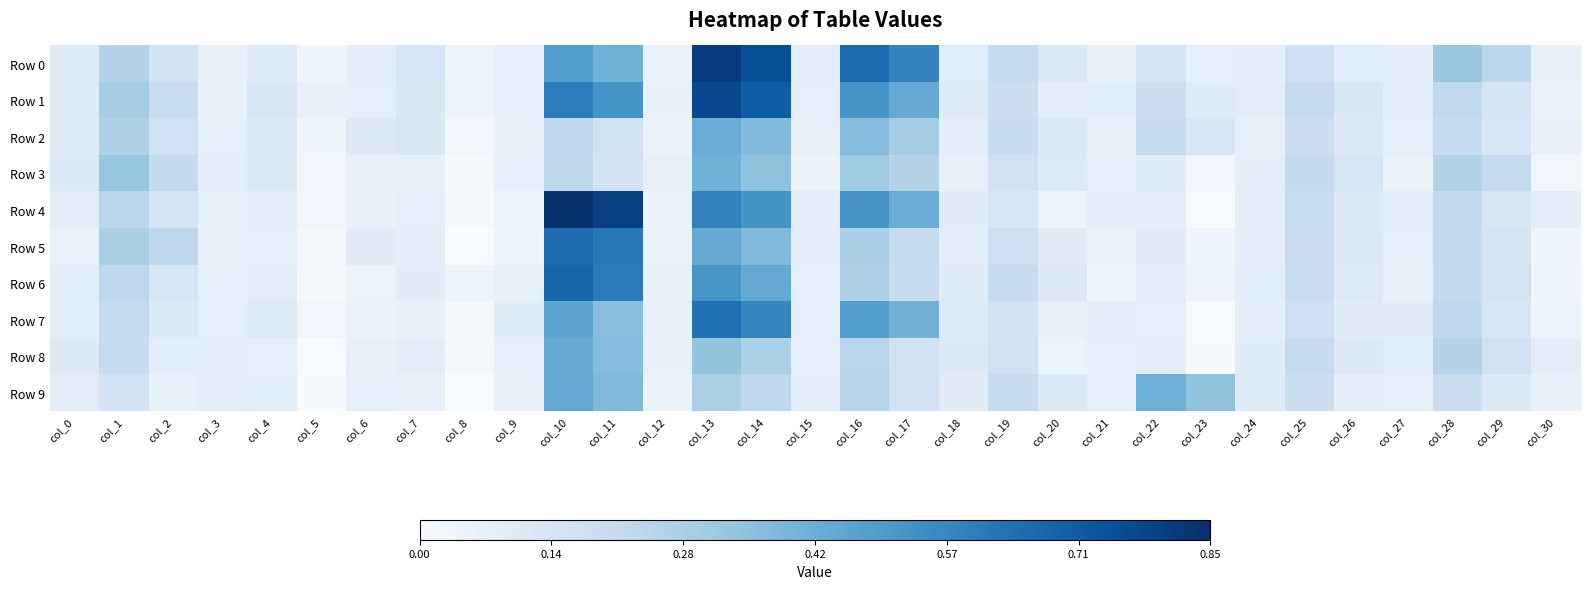

Reading left to right, list all the values displayed in this chart.

Row 0: col_0=0.1	col_1=0.3	col_2=0.2	col_3=0.1	col_4=0.1	col_5=0.0	col_6=0.1	col_7=0.1	col_8=0.1	col_9=0.1	col_10=0.5	col_11=0.4	col_12=0.1	col_13=0.8	col_14=0.8	col_15=0.1	col_16=0.7	col_17=0.6	col_18=0.1	col_19=0.2	col_20=0.1	col_21=0.1	col_22=0.1	col_23=0.1	col_24=0.1	col_25=0.2	col_26=0.1	col_27=0.1	col_28=0.3	col_29=0.2	col_30=0.1
Row 1: col_0=0.1	col_1=0.3	col_2=0.2	col_3=0.1	col_4=0.1	col_5=0.1	col_6=0.1	col_7=0.1	col_8=0.0	col_9=0.1	col_10=0.6	col_11=0.5	col_12=0.1	col_13=0.8	col_14=0.7	col_15=0.1	col_16=0.5	col_17=0.4	col_18=0.1	col_19=0.2	col_20=0.1	col_21=0.1	col_22=0.2	col_23=0.1	col_24=0.1	col_25=0.2	col_26=0.1	col_27=0.1	col_28=0.2	col_29=0.1	col_30=0.1
Row 2: col_0=0.1	col_1=0.3	col_2=0.2	col_3=0.1	col_4=0.1	col_5=0.0	col_6=0.1	col_7=0.1	col_8=0.0	col_9=0.1	col_10=0.2	col_11=0.2	col_12=0.1	col_13=0.4	col_14=0.4	col_15=0.1	col_16=0.4	col_17=0.3	col_18=0.1	col_19=0.2	col_20=0.1	col_21=0.1	col_22=0.2	col_23=0.1	col_24=0.1	col_25=0.2	col_26=0.1	col_27=0.1	col_28=0.2	col_29=0.1	col_30=0.1
Row 3: col_0=0.1	col_1=0.3	col_2=0.2	col_3=0.1	col_4=0.1	col_5=0.0	col_6=0.1	col_7=0.1	col_8=0.0	col_9=0.1	col_10=0.2	col_11=0.2	col_12=0.1	col_13=0.4	col_14=0.3	col_15=0.1	col_16=0.3	col_17=0.3	col_18=0.1	col_19=0.2	col_20=0.1	col_21=0.1	col_22=0.1	col_23=0.0	col_24=0.1	col_25=0.2	col_26=0.1	col_27=0.1	col_28=0.3	col_29=0.2	col_30=0.0
Row 4: col_0=0.1	col_1=0.2	col_2=0.2	col_3=0.1	col_4=0.1	col_5=0.0	col_6=0.1	col_7=0.1	col_8=0.0	col_9=0.0	col_10=0.8	col_11=0.8	col_12=0.1	col_13=0.6	col_14=0.5	col_15=0.1	col_16=0.5	col_17=0.4	col_18=0.1	col_19=0.1	col_20=0.0	col_21=0.1	col_22=0.1	col_23=-0.0	col_24=0.1	col_25=0.2	col_26=0.1	col_27=0.1	col_28=0.2	col_29=0.1	col_30=0.1
Row 5: col_0=0.1	col_1=0.3	col_2=0.2	col_3=0.1	col_4=0.1	col_5=0.0	col_6=0.1	col_7=0.1	col_8=-0.0	col_9=0.0	col_10=0.7	col_11=0.6	col_12=0.1	col_13=0.4	col_14=0.4	col_15=0.1	col_16=0.3	col_17=0.2	col_18=0.1	col_19=0.2	col_20=0.1	col_21=0.1	col_22=0.1	col_23=0.0	col_24=0.1	col_25=0.2	col_26=0.1	col_27=0.1	col_28=0.2	col_29=0.1	col_30=0.0
Row 6: col_0=0.1	col_1=0.2	col_2=0.1	col_3=0.1	col_4=0.1	col_5=0.0	col_6=0.0	col_7=0.1	col_8=0.0	col_9=0.1	col_10=0.7	col_11=0.6	col_12=0.1	col_13=0.5	col_14=0.4	col_15=0.1	col_16=0.3	col_17=0.2	col_18=0.1	col_19=0.2	col_20=0.1	col_21=0.0	col_22=0.1	col_23=0.0	col_24=0.1	col_25=0.2	col_26=0.1	col_27=0.1	col_28=0.2	col_29=0.1	col_30=0.0
Row 7: col_0=0.1	col_1=0.2	col_2=0.1	col_3=0.1	col_4=0.1	col_5=0.0	col_6=0.1	col_7=0.1	col_8=0.0	col_9=0.1	col_10=0.5	col_11=0.4	col_12=0.1	col_13=0.6	col_14=0.6	col_15=0.1	col_16=0.5	col_17=0.4	col_18=0.1	col_19=0.2	col_20=0.1	col_21=0.1	col_22=0.1	col_23=-0.0	col_24=0.1	col_25=0.2	col_26=0.1	col_27=0.1	col_28=0.2	col_29=0.1	col_30=0.0
Row 8: col_0=0.1	col_1=0.2	col_2=0.1	col_3=0.1	col_4=0.1	col_5=-0.0	col_6=0.1	col_7=0.1	col_8=0.0	col_9=0.1	col_10=0.4	col_11=0.4	col_12=0.1	col_13=0.3	col_14=0.3	col_15=0.1	col_16=0.2	col_17=0.2	col_18=0.1	col_19=0.2	col_20=0.1	col_21=0.1	col_22=0.1	col_23=0.0	col_24=0.1	col_25=0.2	col_26=0.1	col_27=0.1	col_28=0.3	col_29=0.2	col_30=0.1
Row 9: col_0=0.1	col_1=0.2	col_2=0.1	col_3=0.1	col_4=0.1	col_5=0.0	col_6=0.1	col_7=0.1	col_8=-0.0	col_9=0.1	col_10=0.4	col_11=0.4	col_12=0.1	col_13=0.3	col_14=0.2	col_15=0.1	col_16=0.2	col_17=0.2	col_18=0.1	col_19=0.2	col_20=0.1	col_21=0.1	col_22=0.4	col_23=0.3	col_24=0.1	col_25=0.2	col_26=0.1	col_27=0.1	col_28=0.2	col_29=0.1	col_30=0.1